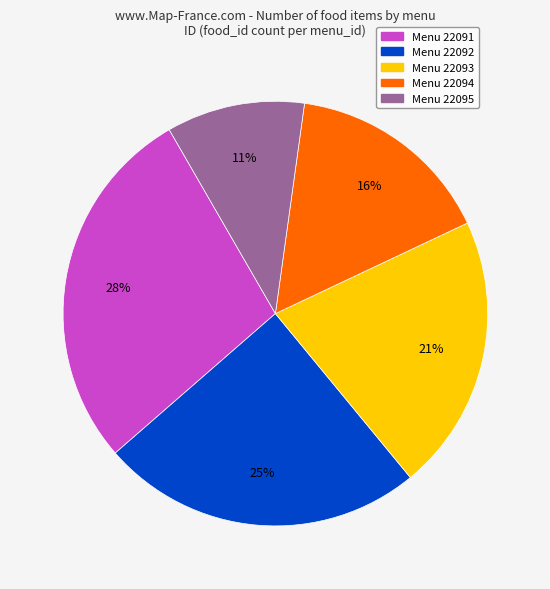

To the nearest percent, what is the average slice percentage?

20%